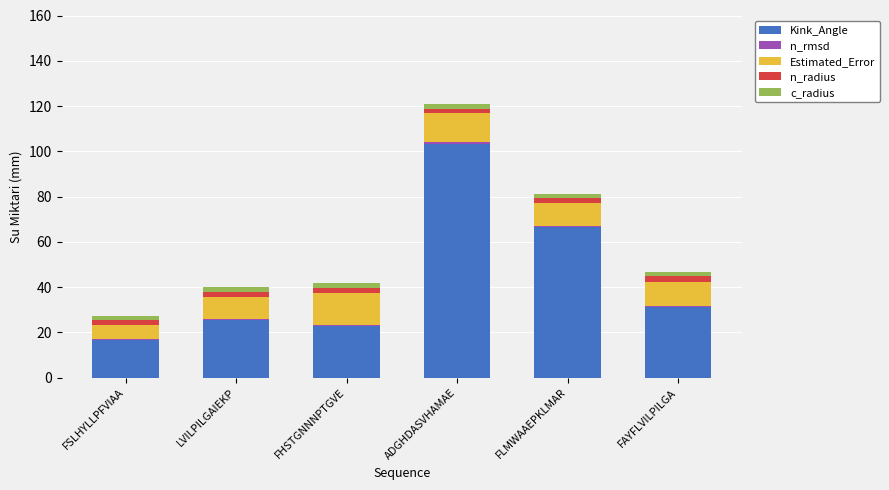

At which category is the sum across all series the highest?

ADGHDASVHAMAE